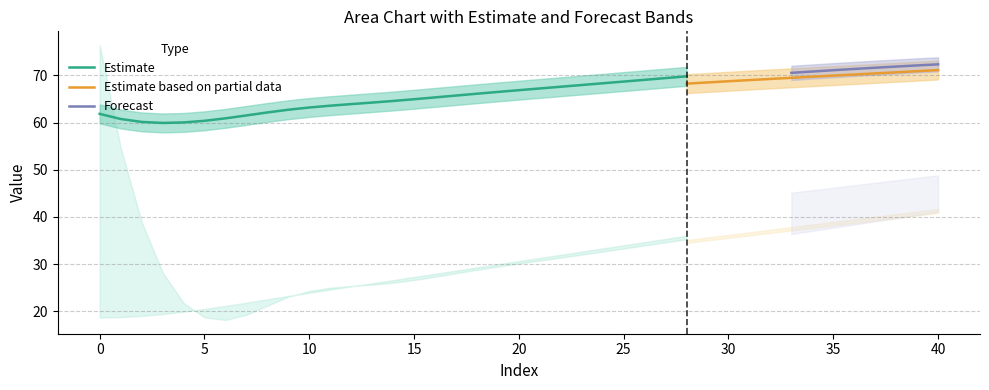

Is it true that Estimate equals 64.9 at 15?

True